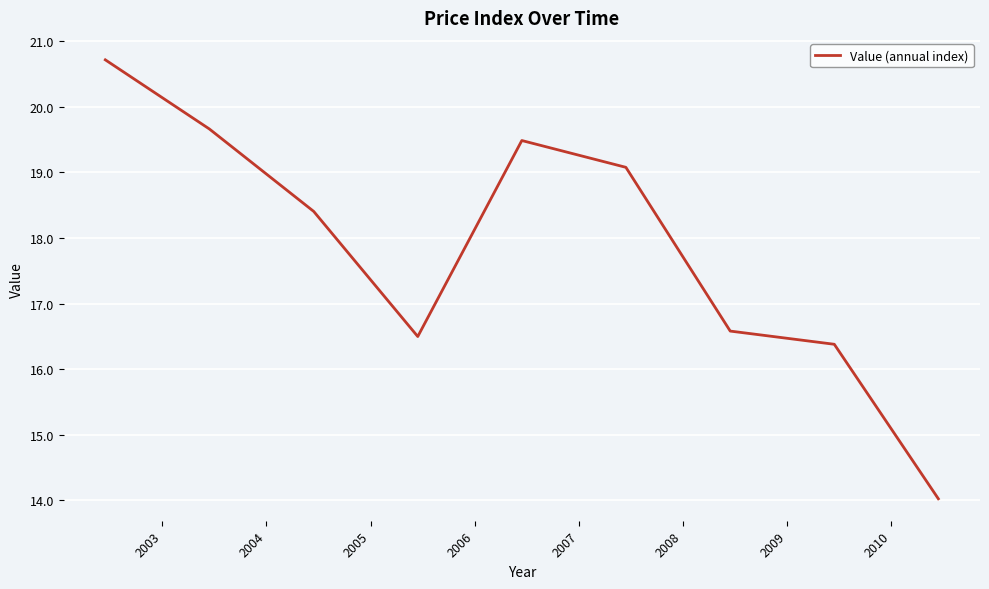

What is the difference between the maximum and minimum values?

6.7